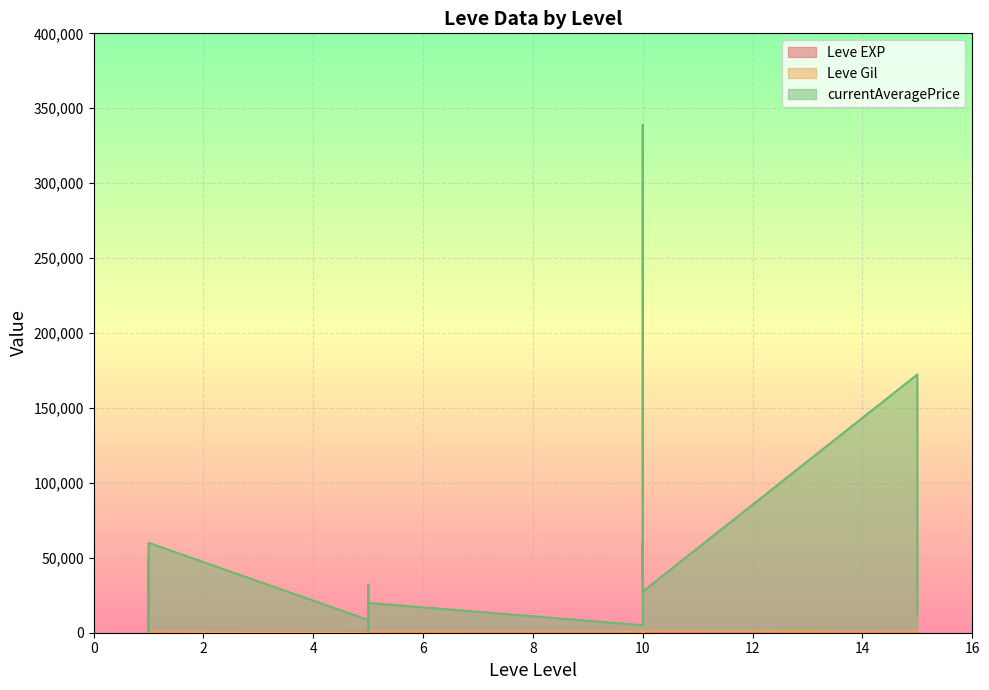

Reading left to right, what are all the values shown in this chart?

Leve EXP: 1.0	2.0	1.0	1.0	2.0	1.0	6.0	6.0	8.0	6.0	6.0	5.0	3.0	9.0	9.0	13.0	6.0	6.0	24.0	21.0
Leve Gil: 690.0	220.0	690.0	160.0	740.0	690.0	30.0	30.0	460.0	840.0	840.0	730.0	780.0	990.0	990.0	90.0	880.0	880.0	790.0	850.0
currentAveragePrice: 3307.0	13600.5	50000.0	50000.0	627.8	60000.0	8544.6	4000.0	32002.5	16799.5	0.0	19900.0	5000.0	338794.4	36000.0	60000.0	40000.0	27500.0	172350.0	12777.7